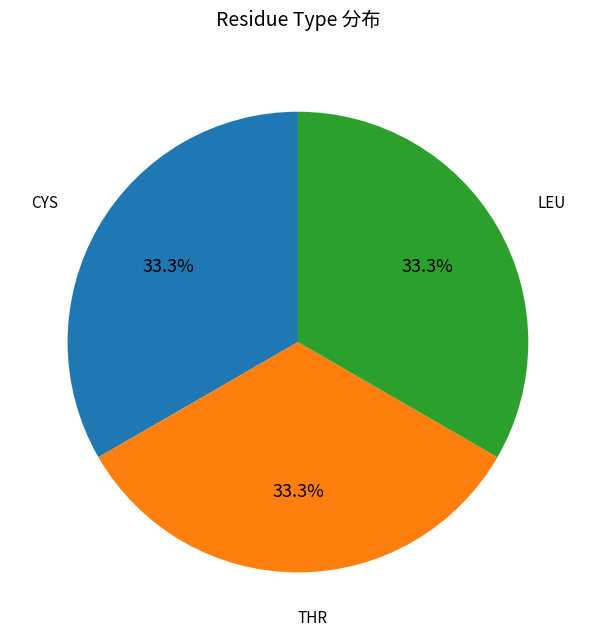

Is there any slice that represents more than half of the pie?

No